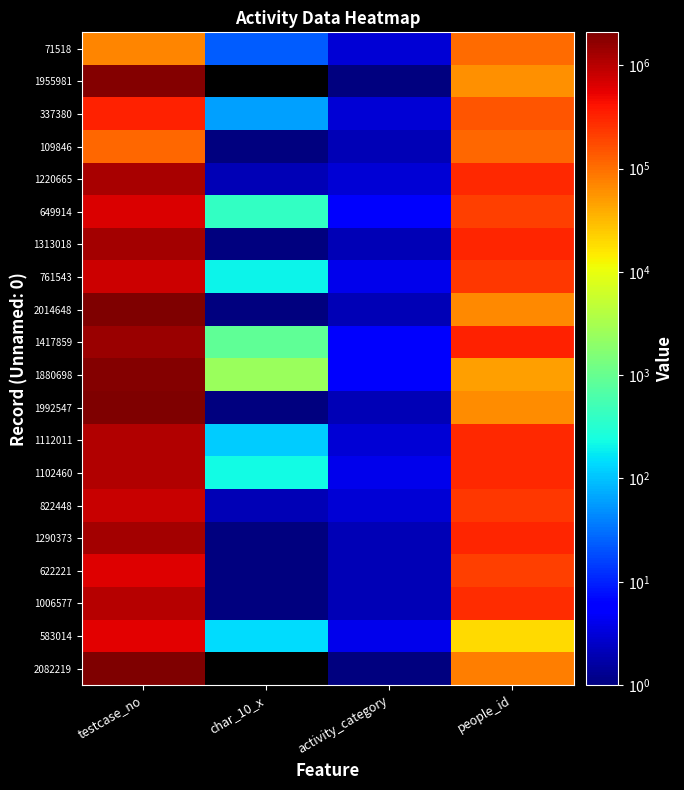

What is the spread (max minus min) of values at activity_category?

4.0